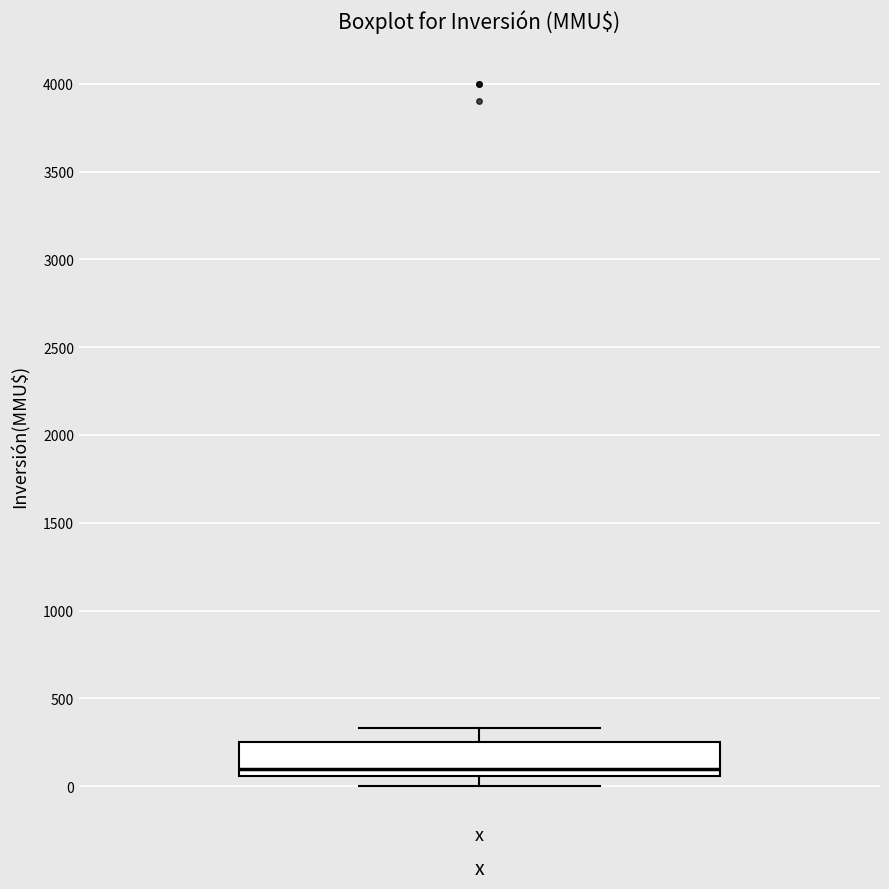

Read this box plot against the y-axis: the position of the median line, the range covered by the box, and the ends of both whiskers. The values are not printed on the chart, so give them approximately, as read against the axis.

median 100, box 50 to 250, whiskers 0 to 350